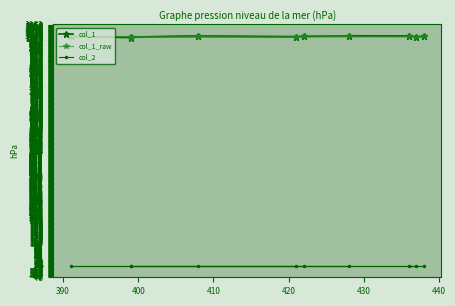

True or false: col_1_raw and col_2 cross at least once.

False